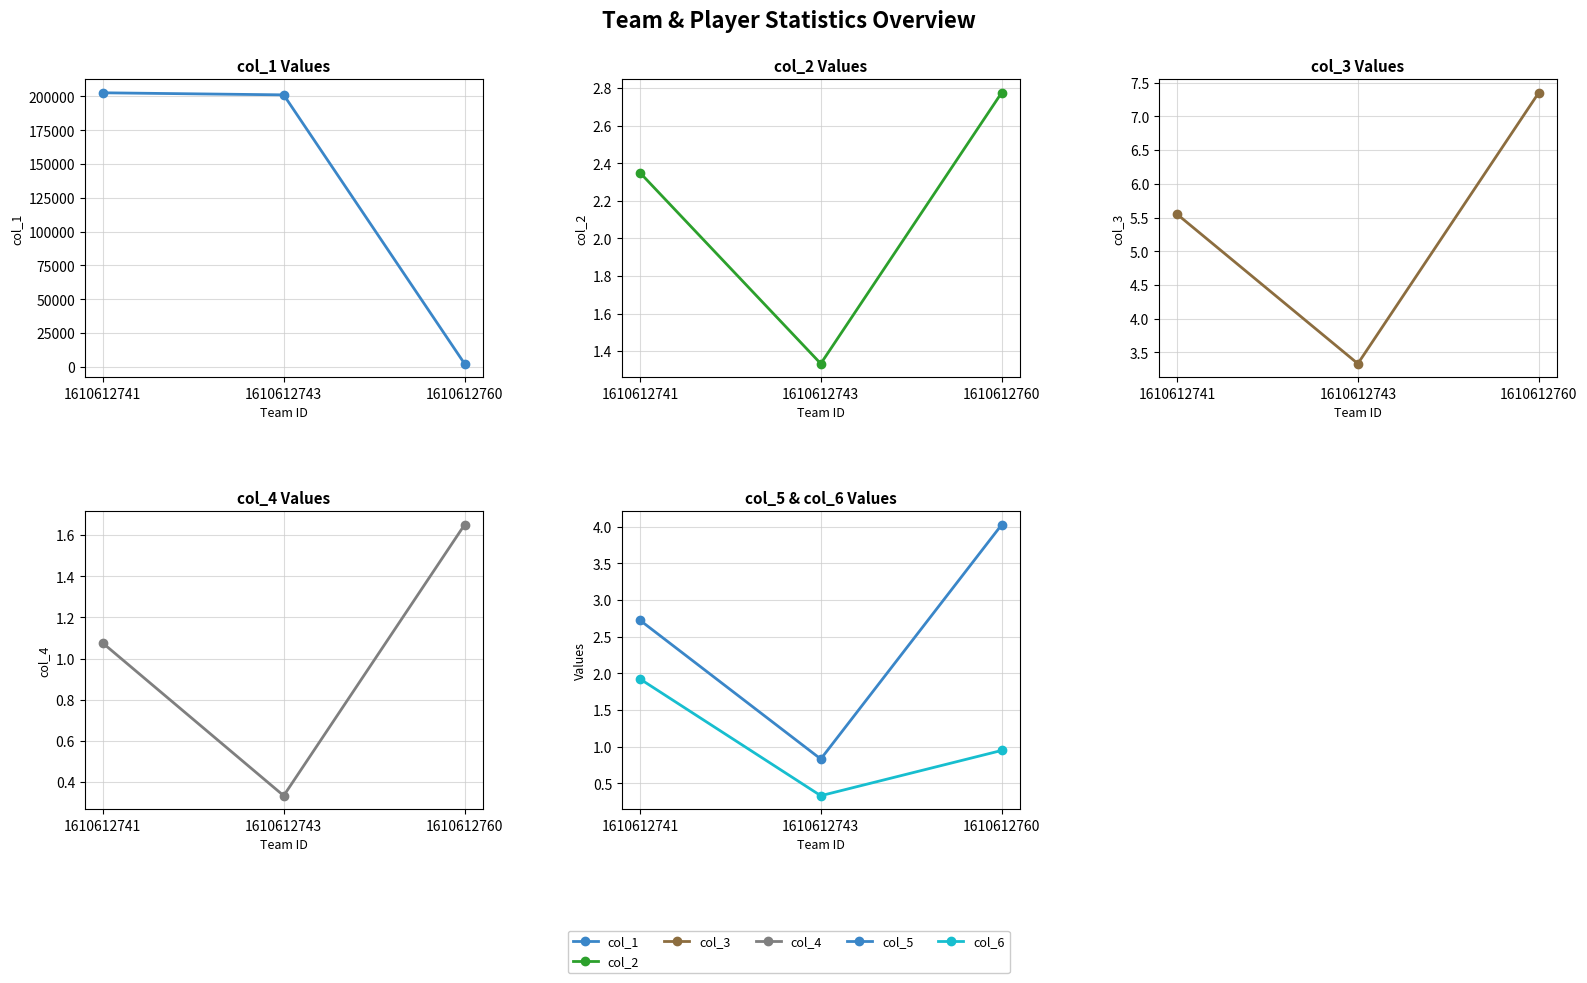

How many data points does each series have?

3